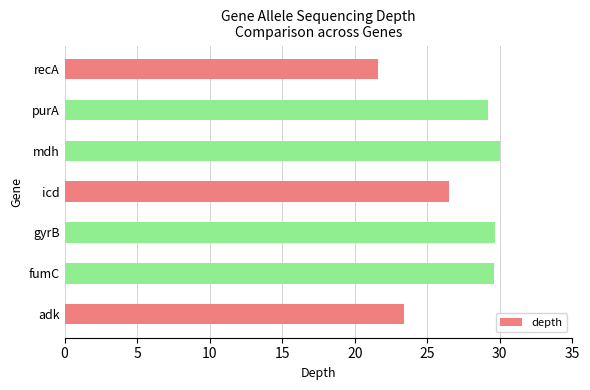

Which category has the lowest value across all series?

recA